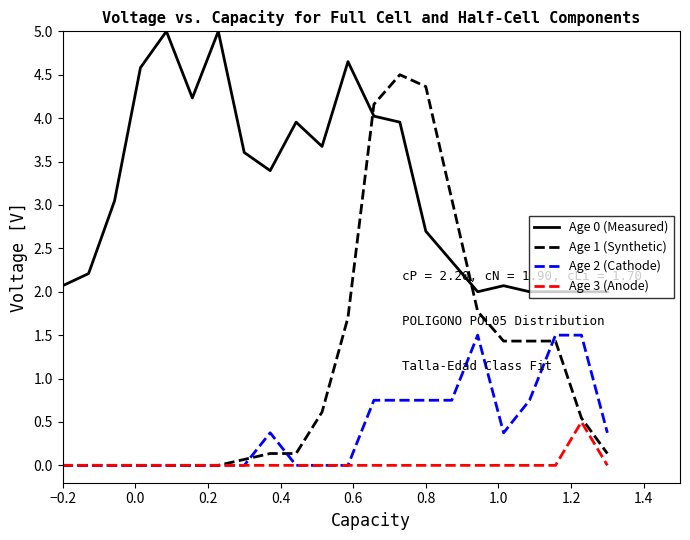

How many values in the Age 0 (Measured) series exceed 3?

12